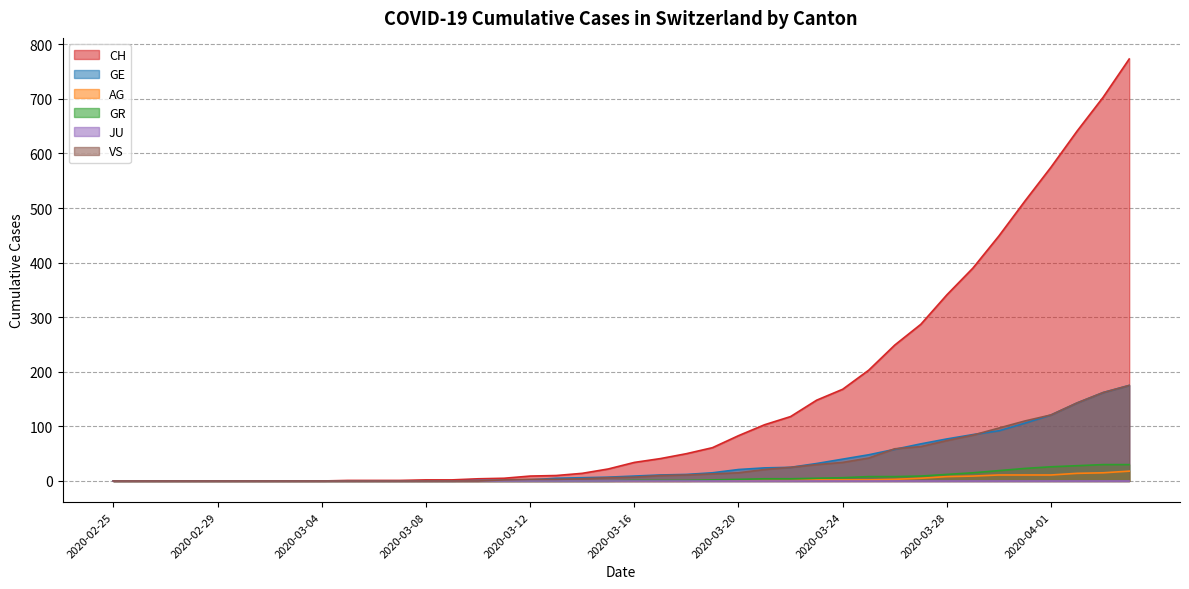

What is the maximum value shown in the chart?

773